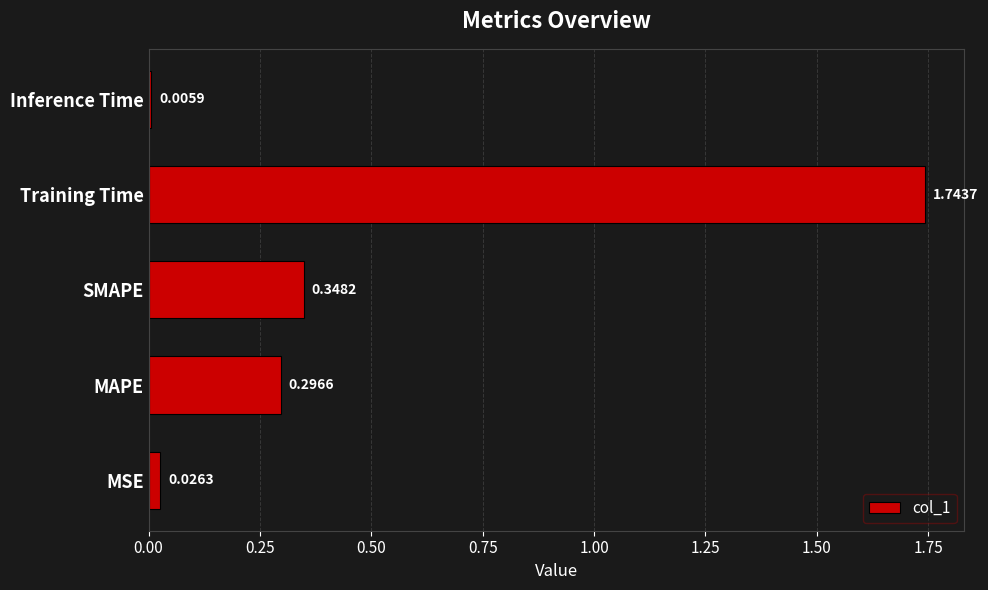

How many bars are there in total?

5